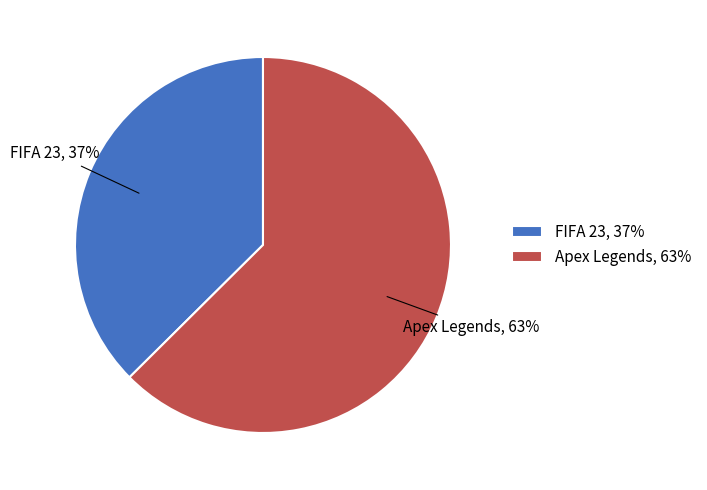

How many segments does this pie chart have?

2